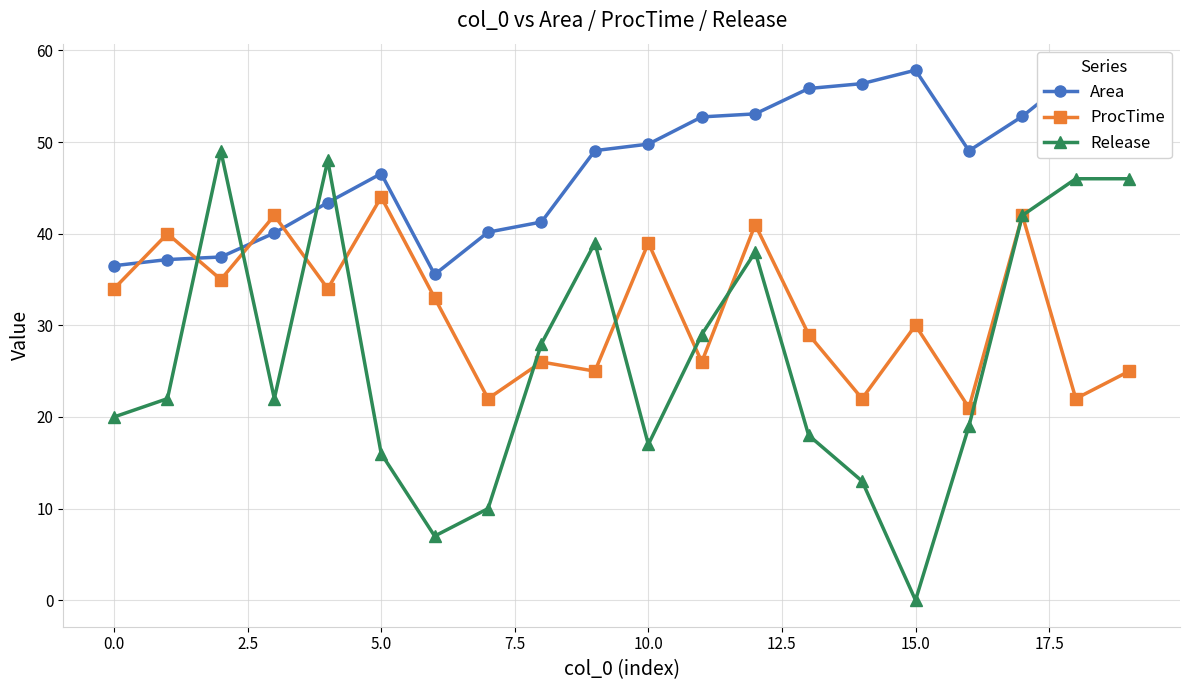

Rank the series by their maximum value, from highest to lowest.

Area, Release, ProcTime